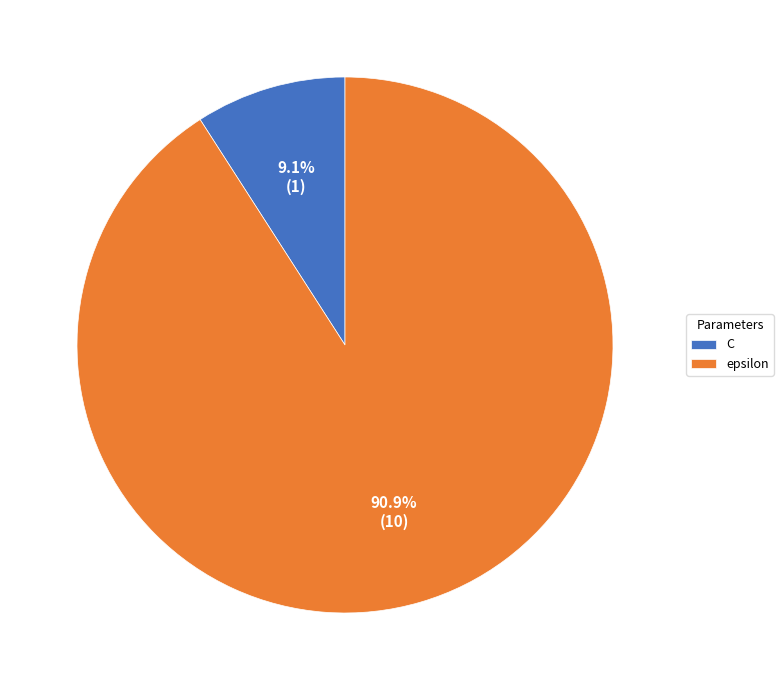

Which category has the biggest portion of the pie?

epsilon